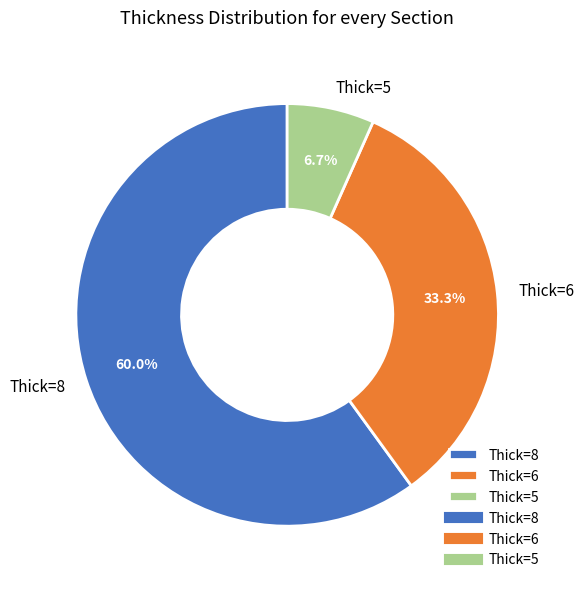

Does any single category account for the majority?

Yes